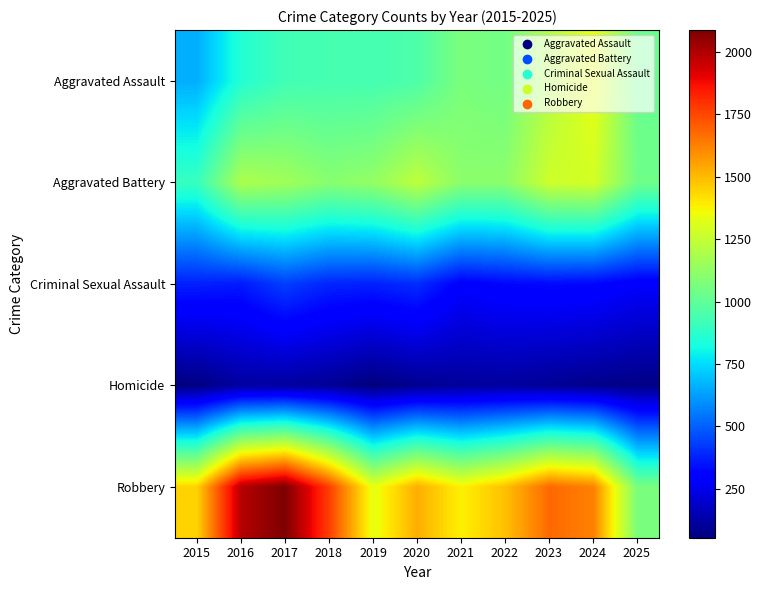

What is the difference between the highest and lowest values at 2023?

1580